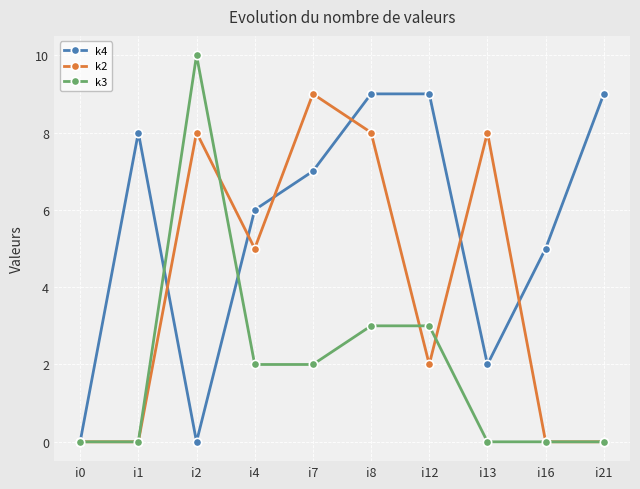

Where does the k4 series first go above 7?

i1